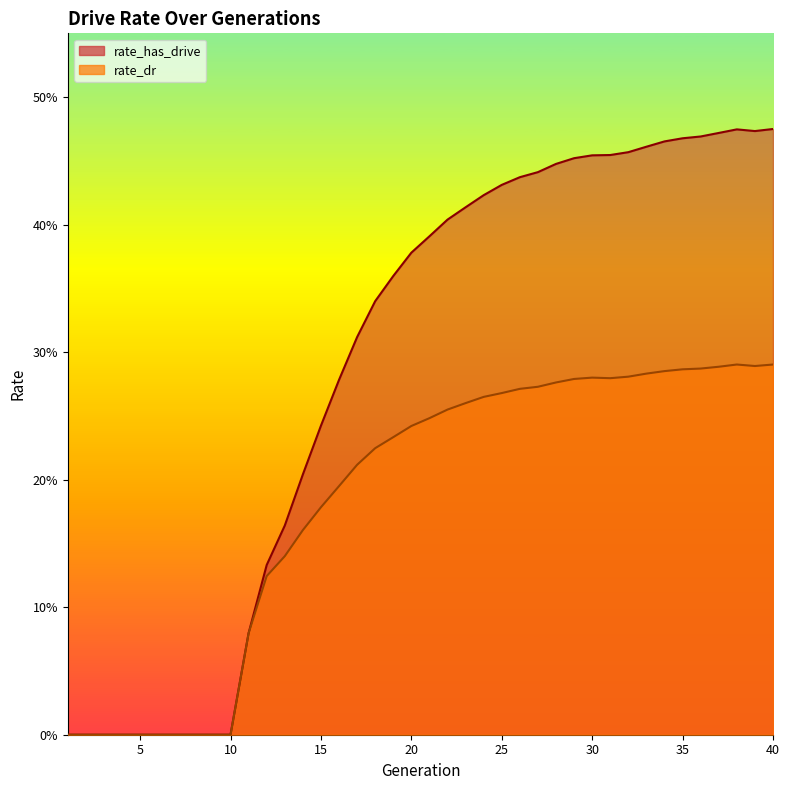

True or false: rate_dr and rate_has_drive intersect in this chart.

False